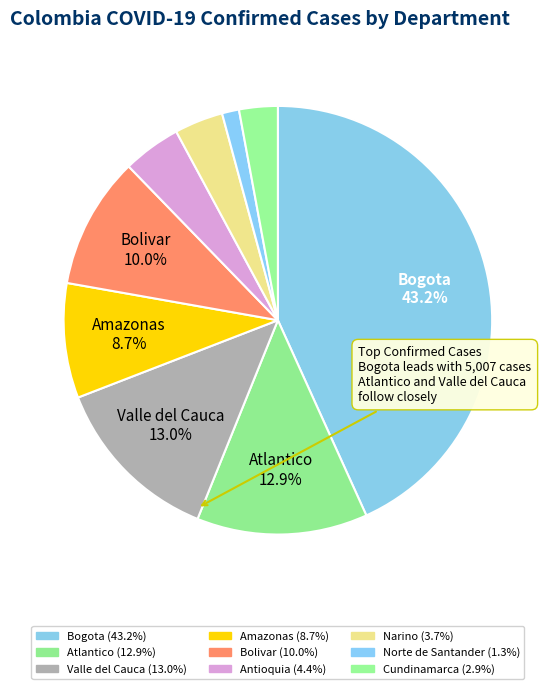

To the nearest percent, what is the difference between the largest and smallest slice percentages?

42%